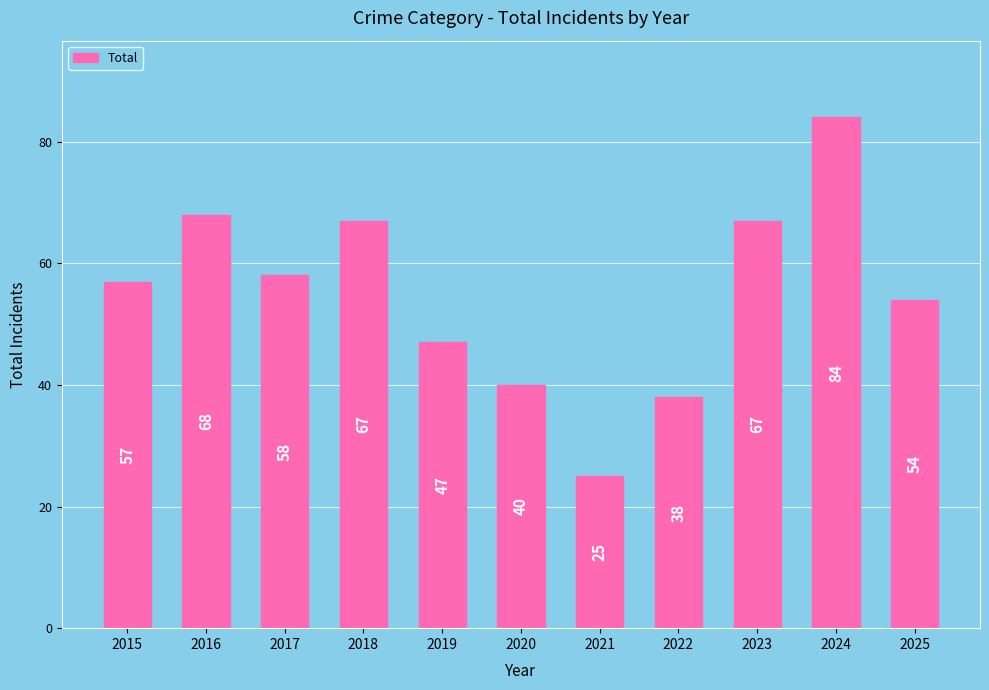

What is the value of the 5th bar from the left?

47